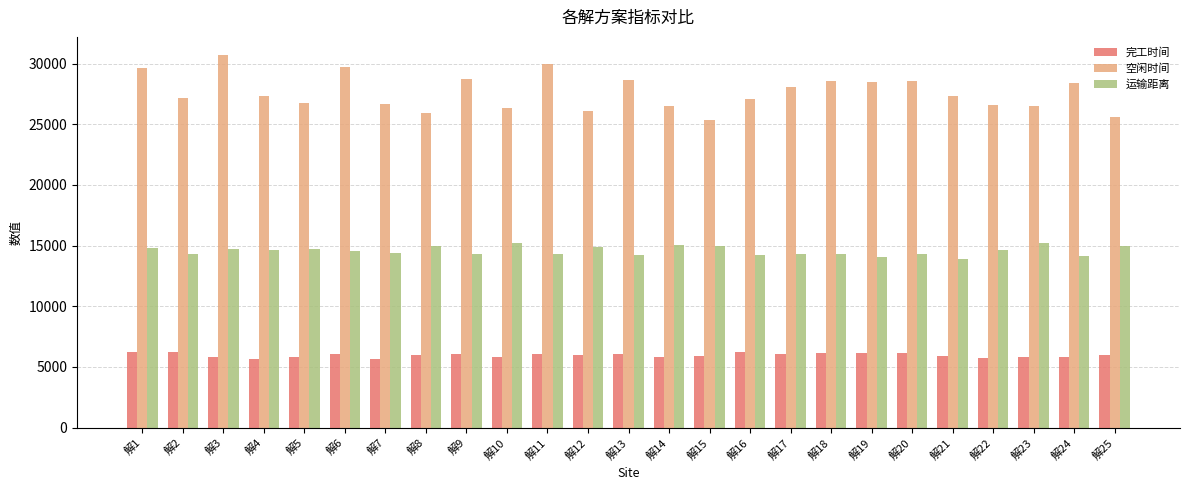

What is the average value of the 运输距离 series?

14565.7